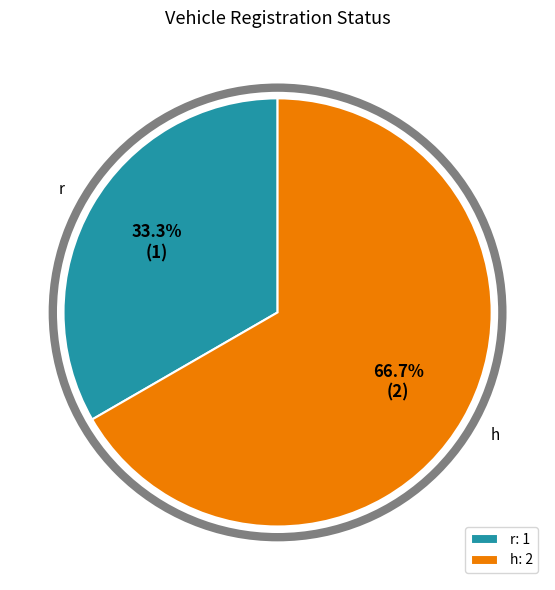

What is the ratio of the value at h to the value at r?

2.0